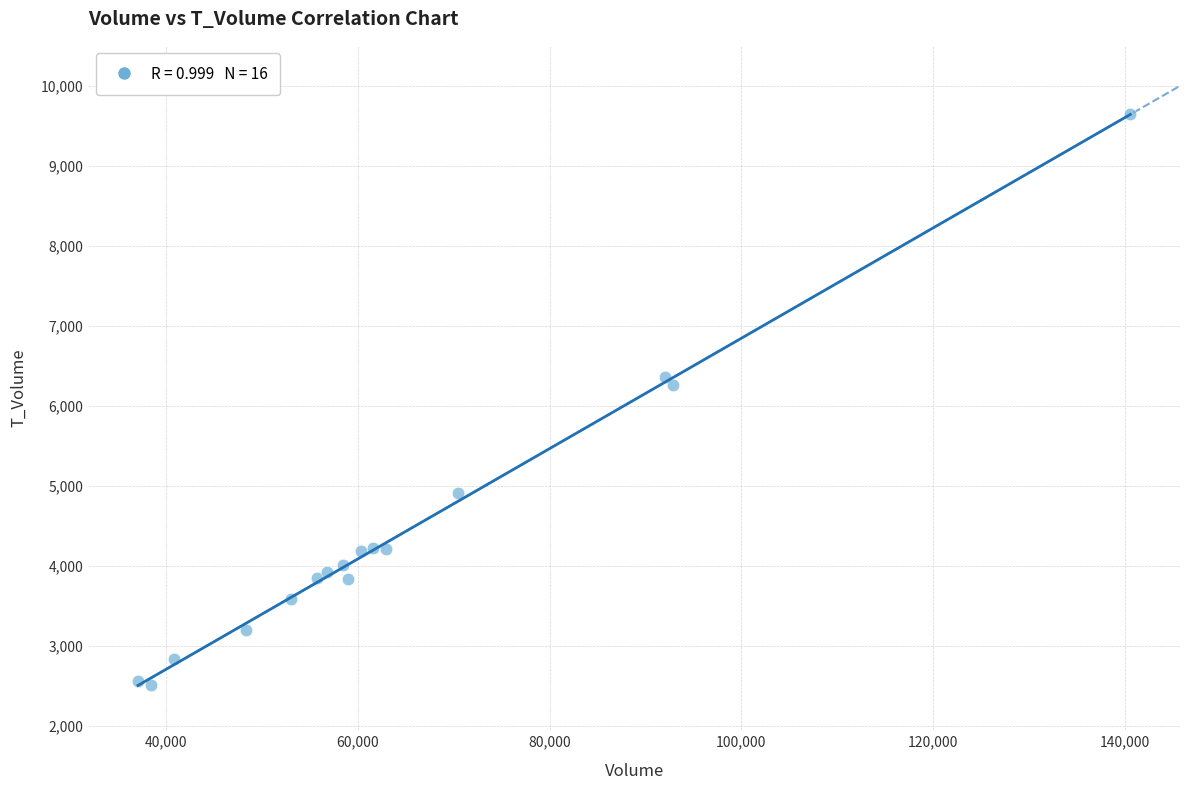

What Y value in the scatter plot is closest to 6082?

6266